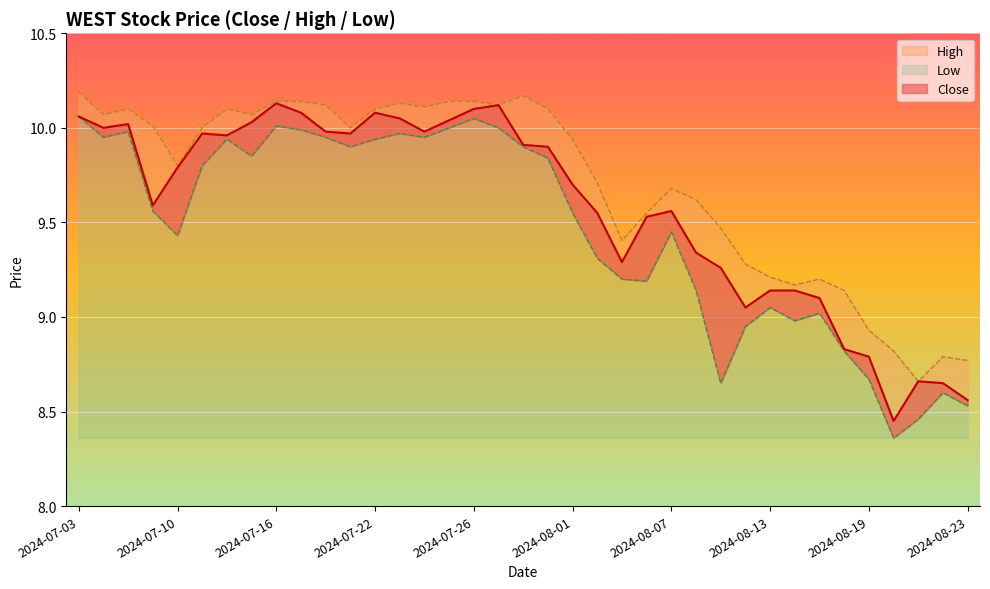

What are all the series names shown in the legend?

Close, High, Low